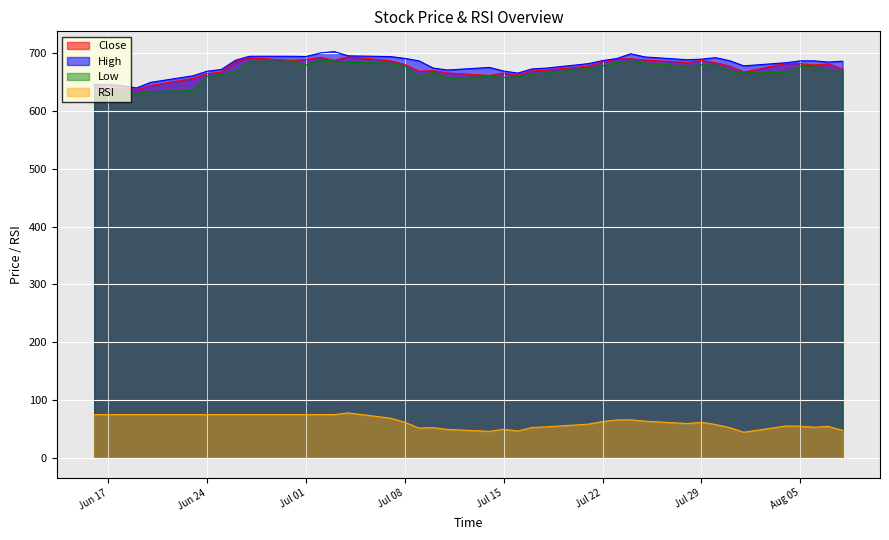

The Low series shows 142.0 at Aug 05. True or false?

False